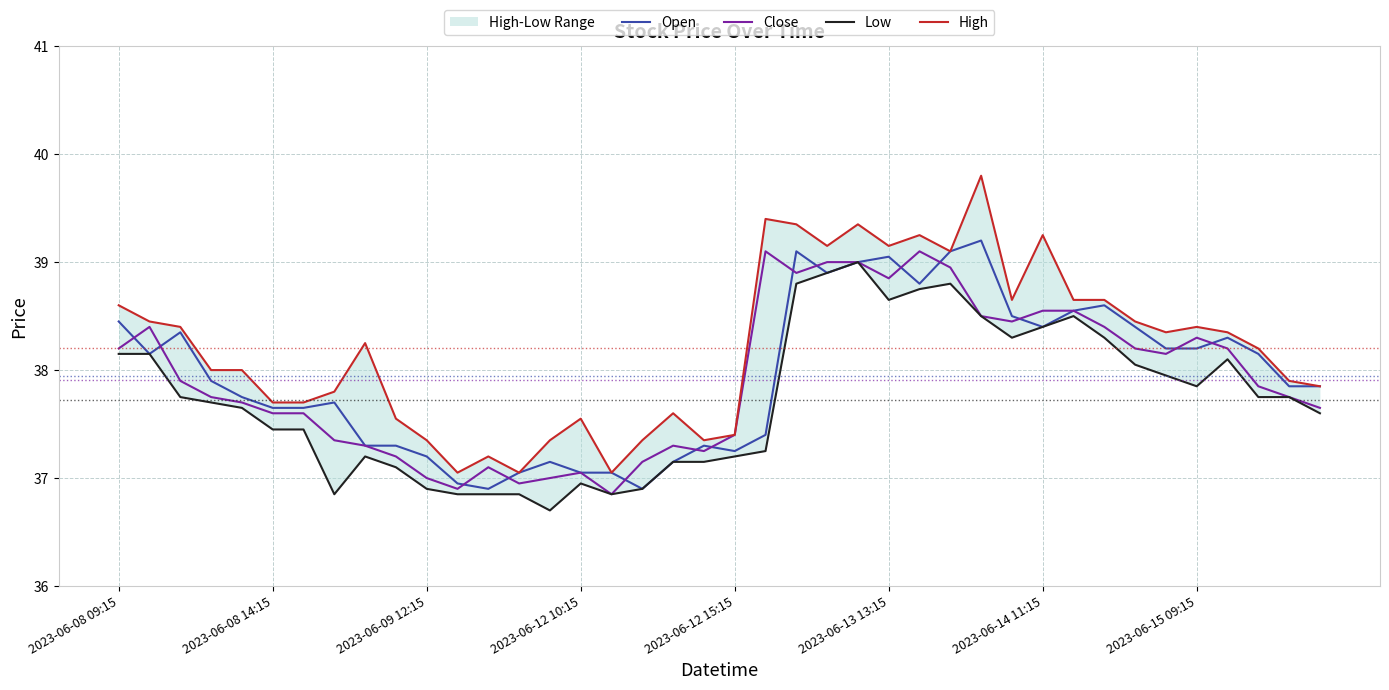

What is the sum of all Open values?

1517.7